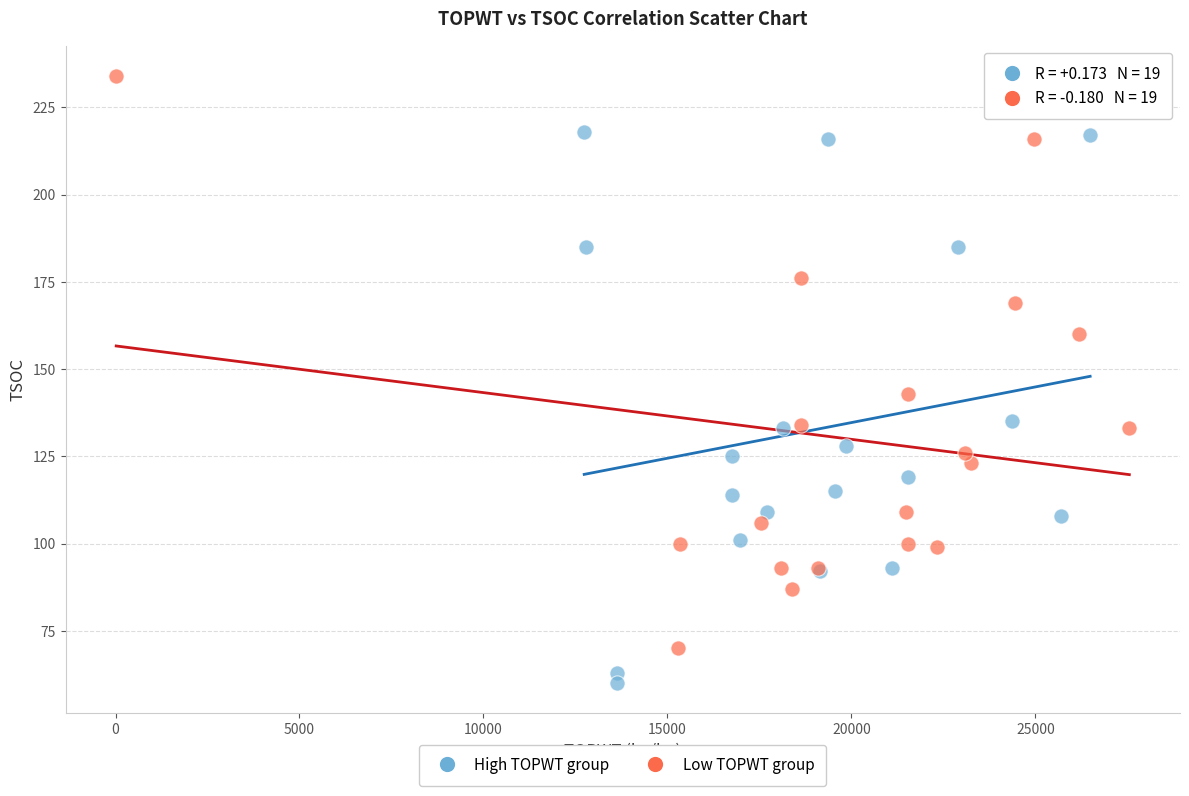

Which series contains the lowest Y value?

High TOPWT group